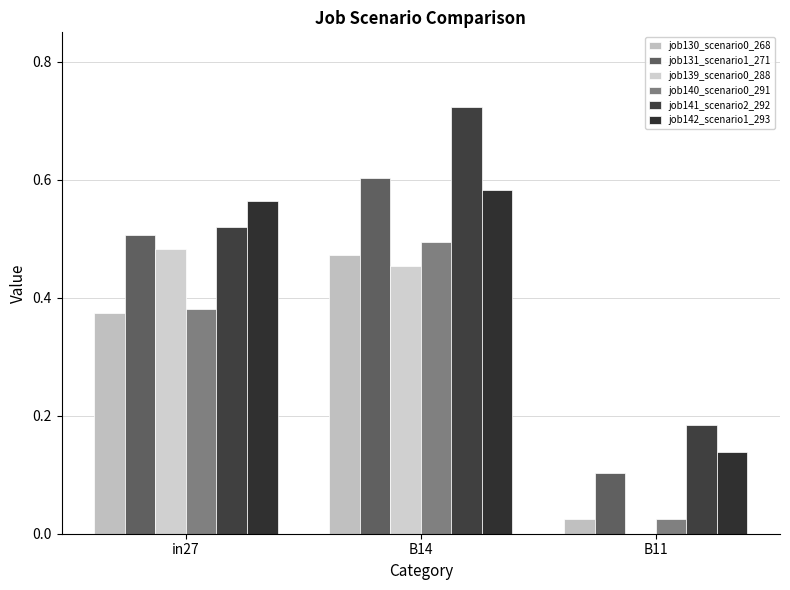

At in27, list the series in order from largest to smallest.

job142_scenario1_293, job141_scenario2_292, job131_scenario1_271, job139_scenario0_288, job140_scenario0_291, job130_scenario0_268